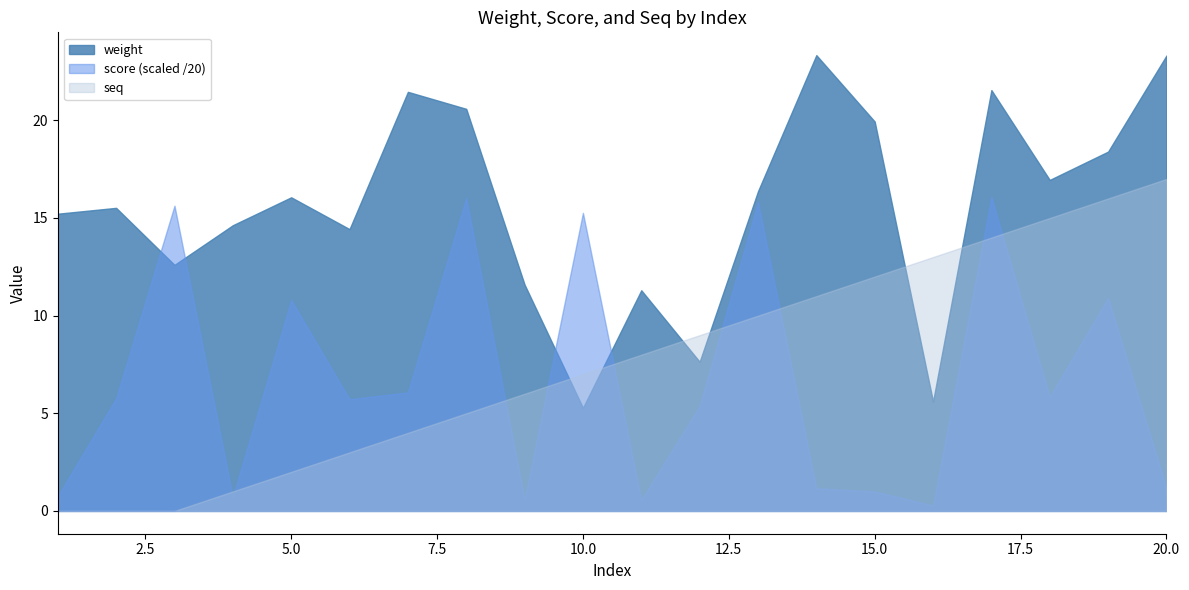

At which category does the chart reach its minimum across all series?

1